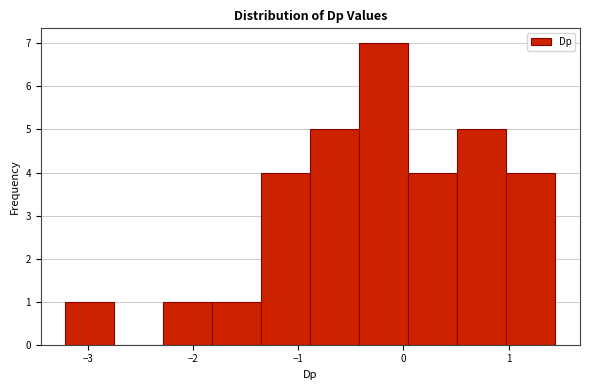

How tall is the bar that spans 0.0 to 0.5 on the x-axis? Neither the bar edges nor the heights are printed on the chart, so give them approximately, as read against the axes.

4